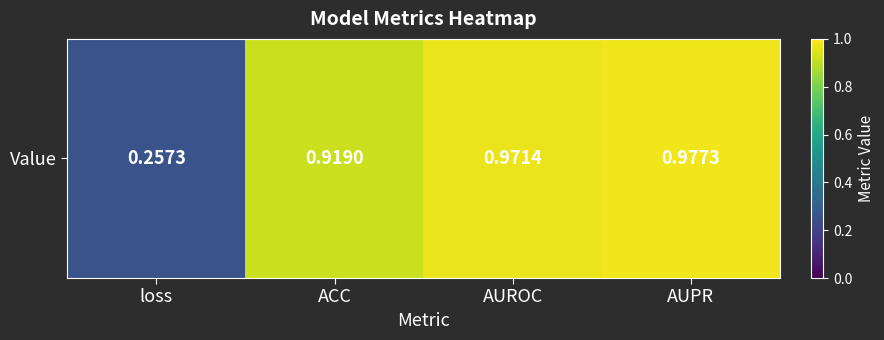

What is the greatest value displayed?

1.0